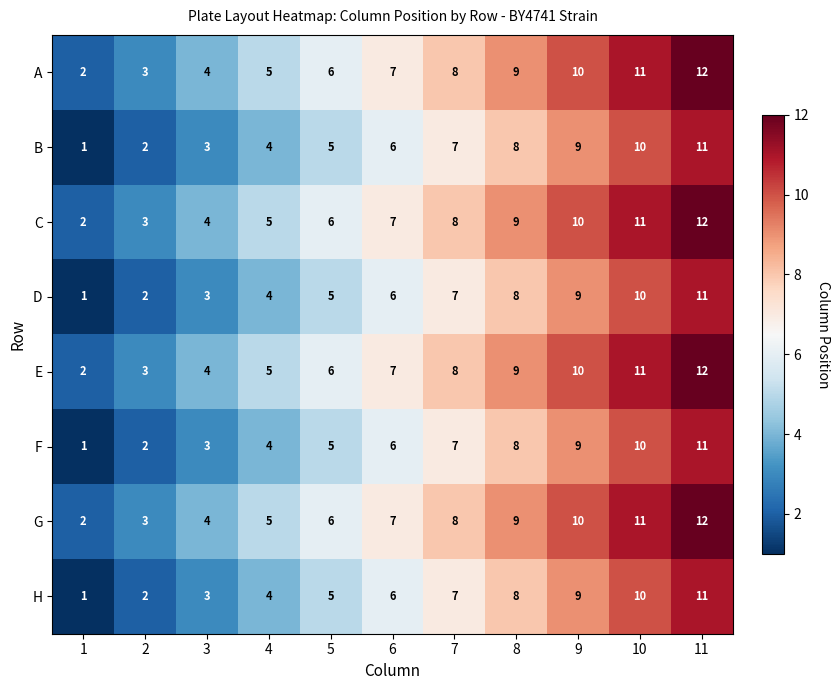

What is the highest value of the A series?

12